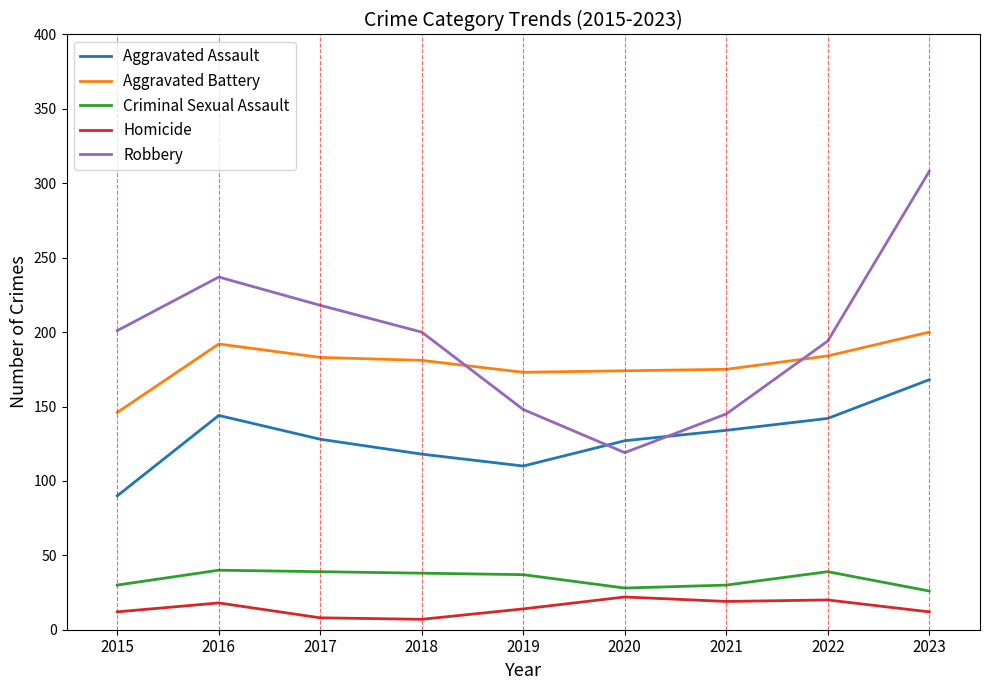

How many intersections are there between Aggravated Assault and Robbery?

2